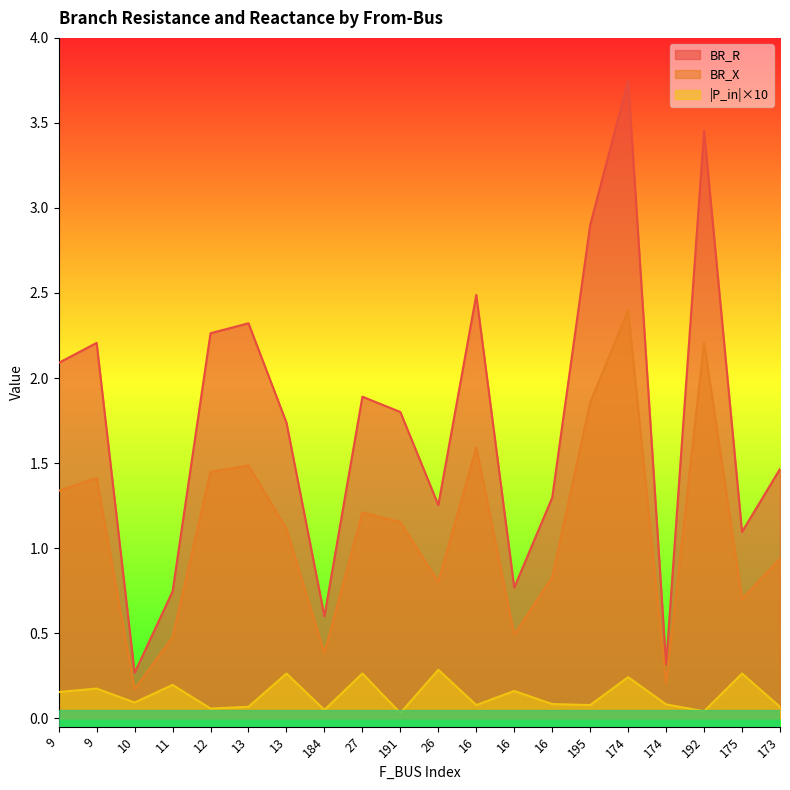

True or false: BR_X has more than 0 interior local peaks.

True